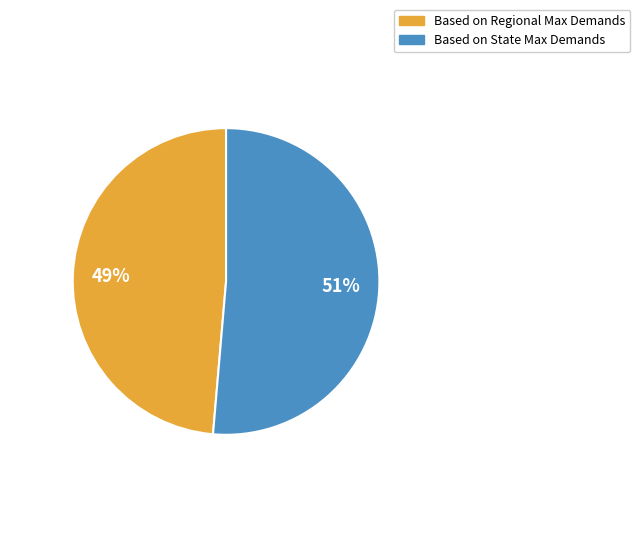

Between Based on State Max Demands and Based on Regional Max Demands, which is larger?

Based on State Max Demands